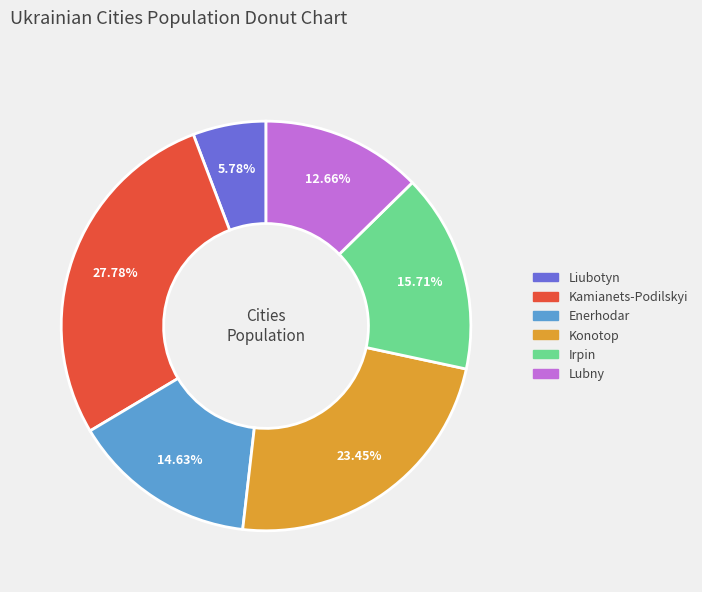

Which category has the biggest portion of the pie?

Kamianets-Podilskyi